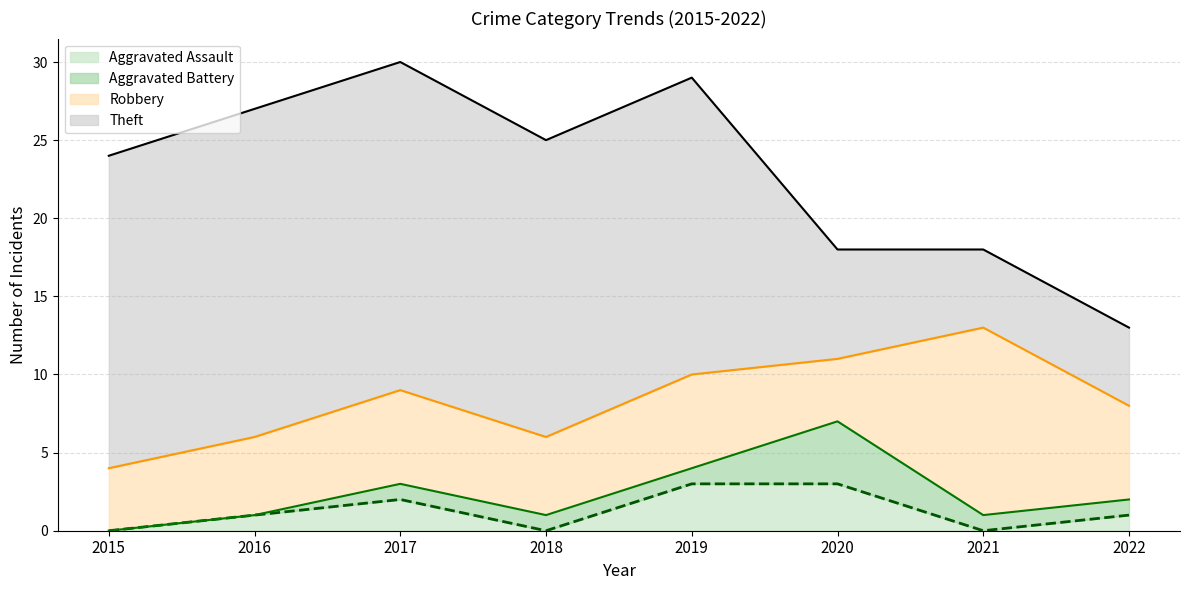

Reading right to left, list all the values displayed in this chart.

Aggravated Assault: 2022=1	2021=0	2020=3	2019=3	2018=0	2017=2	2016=1	2015=0
Aggravated Battery: 2022=1	2021=1	2020=4	2019=1	2018=1	2017=1	2016=0	2015=0
Robbery: 2022=6	2021=12	2020=4	2019=6	2018=5	2017=6	2016=5	2015=4
Theft: 2022=5	2021=5	2020=7	2019=19	2018=19	2017=21	2016=21	2015=20